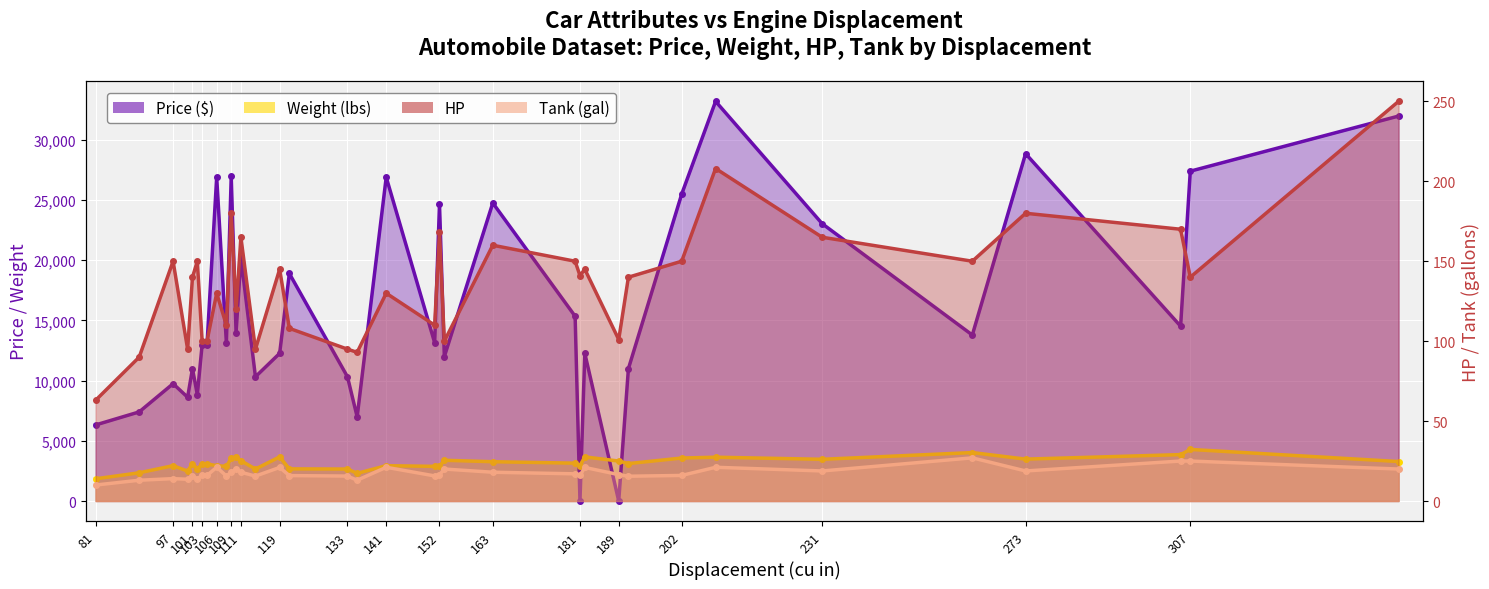

Which category has the lowest value across all series?

181